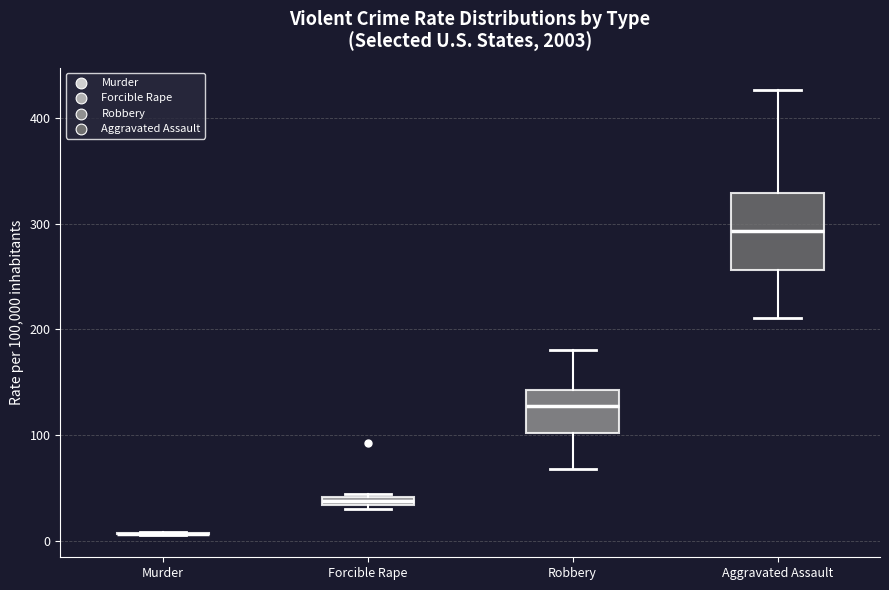

Where does the median line of the box for Robbery sit on the y-axis? The values are not printed on the chart, so give them approximately, as read against the axis.

130